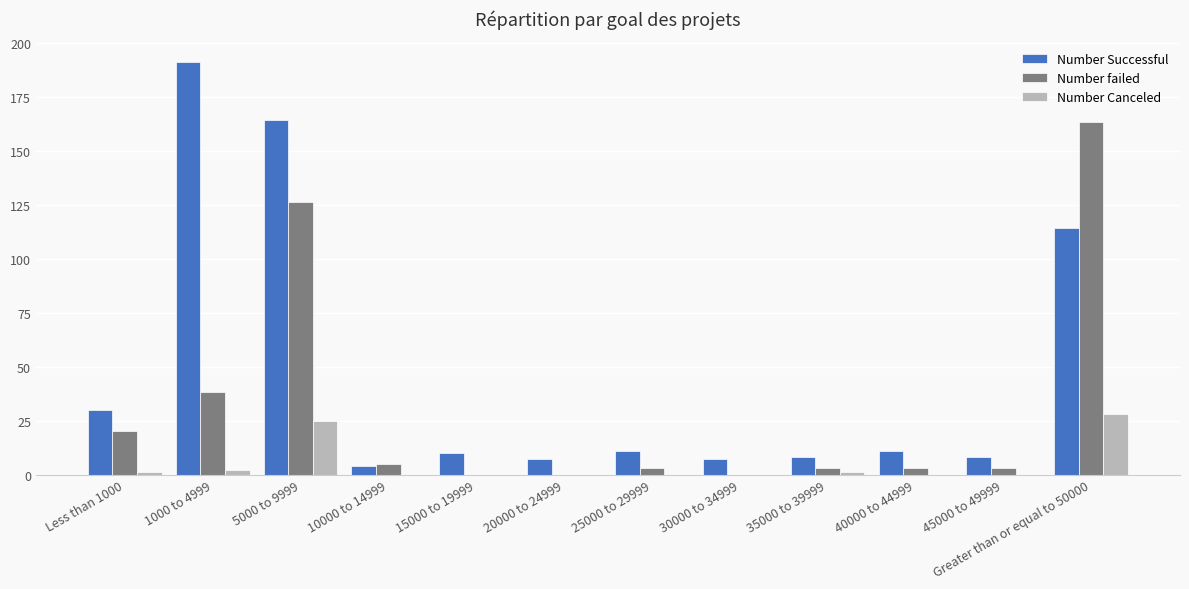

At which category is the sum across all series the highest?

5000 to 9999